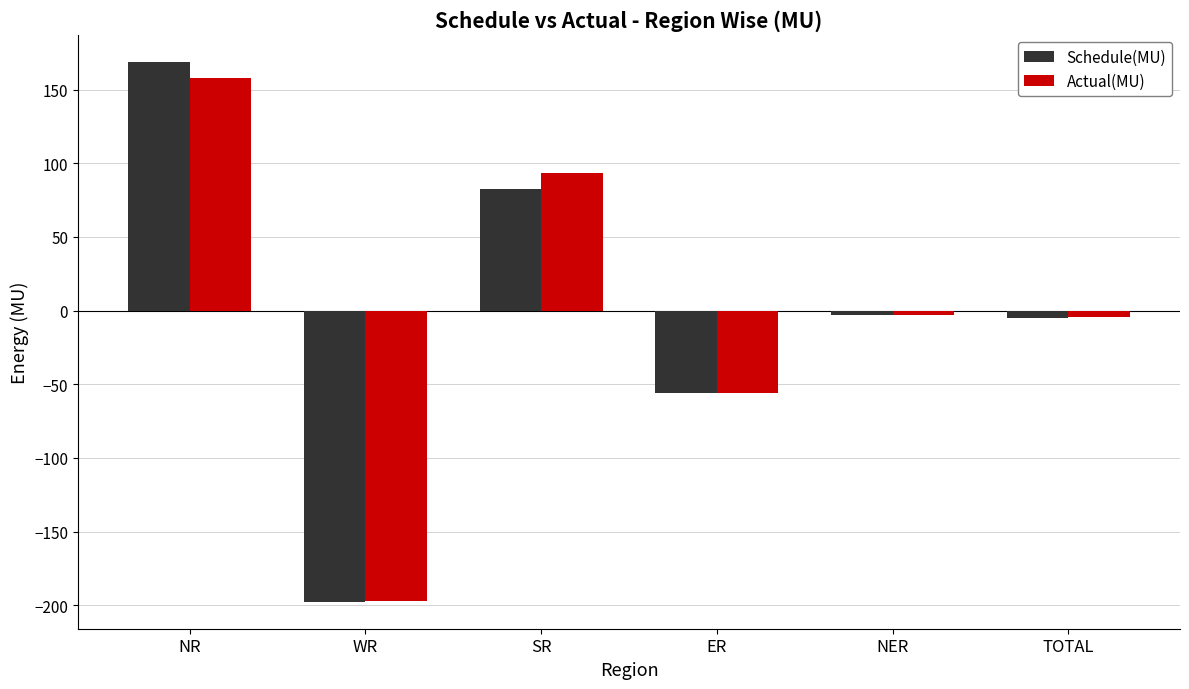

What is the average value of the Actual(MU) series?

-1.5